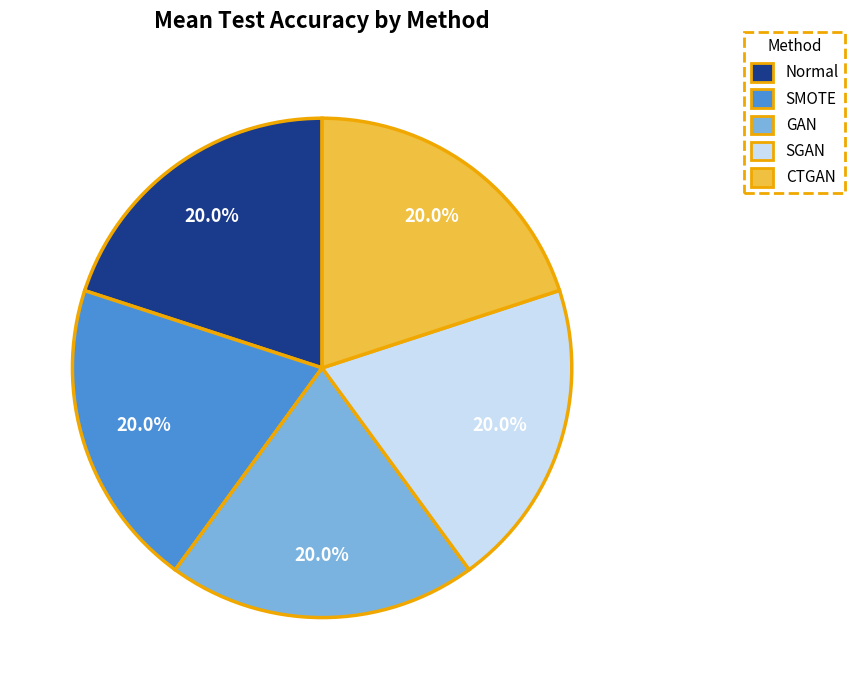

Is it true that Normal is 20% of the pie?

True